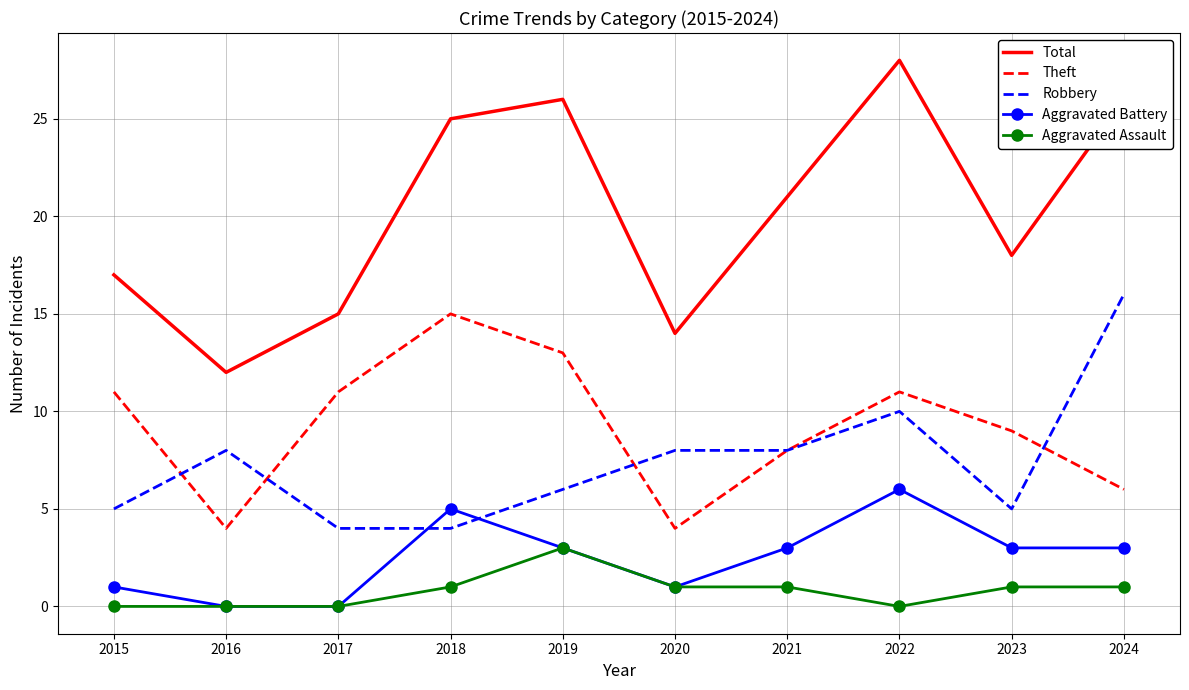

Which series has the largest total across all categories?

Total